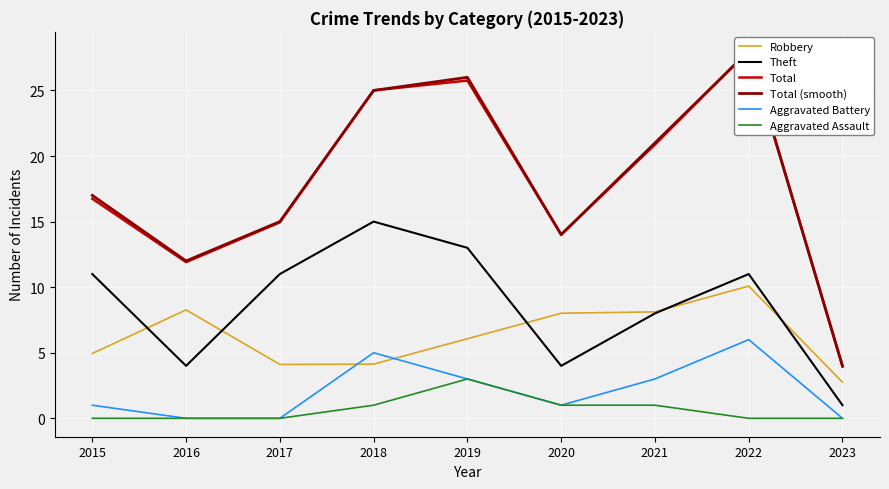

Reading right to left, transcribe all the data shown in this chart.

Robbery: 2023=2.8	2022=10.1	2021=8.1	2020=8.0	2019=6.1	2018=4.1	2017=4.1	2016=8.3	2015=4.9
Theft: 2023=1.0	2022=11.0	2021=8.0	2020=4.0	2019=13.0	2018=15.0	2017=11.0	2016=4.0	2015=11.0
Total: 2023=3.9	2022=28.1	2021=20.9	2020=14.0	2019=25.8	2018=25.0	2017=14.9	2016=11.9	2015=16.7
Total (smooth): 2023=4.0	2022=28.0	2021=21.0	2020=14.0	2019=26.0	2018=25.0	2017=15.0	2016=12.0	2015=17.0
Aggravated Battery: 2023=0.0	2022=6.0	2021=3.0	2020=1.0	2019=3.0	2018=5.0	2017=0.0	2016=0.0	2015=1.0
Aggravated Assault: 2023=0.0	2022=0.0	2021=1.0	2020=1.0	2019=3.0	2018=1.0	2017=0.0	2016=0.0	2015=0.0